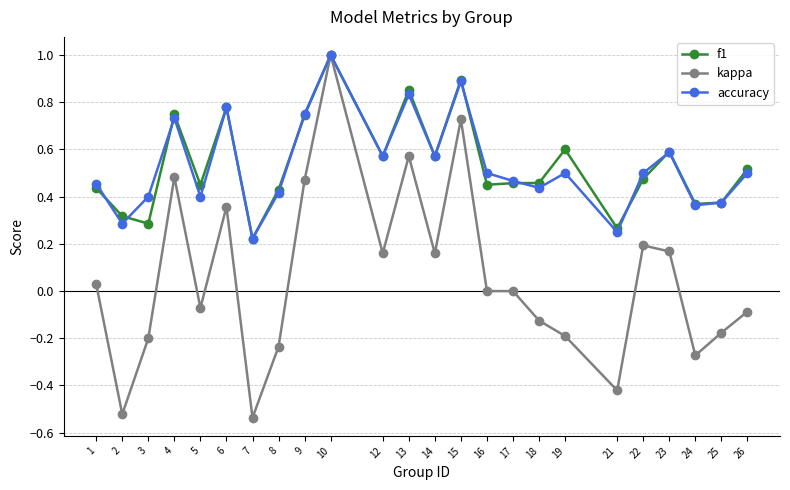

The f1 series shows 0.3 at 3. True or false?

True